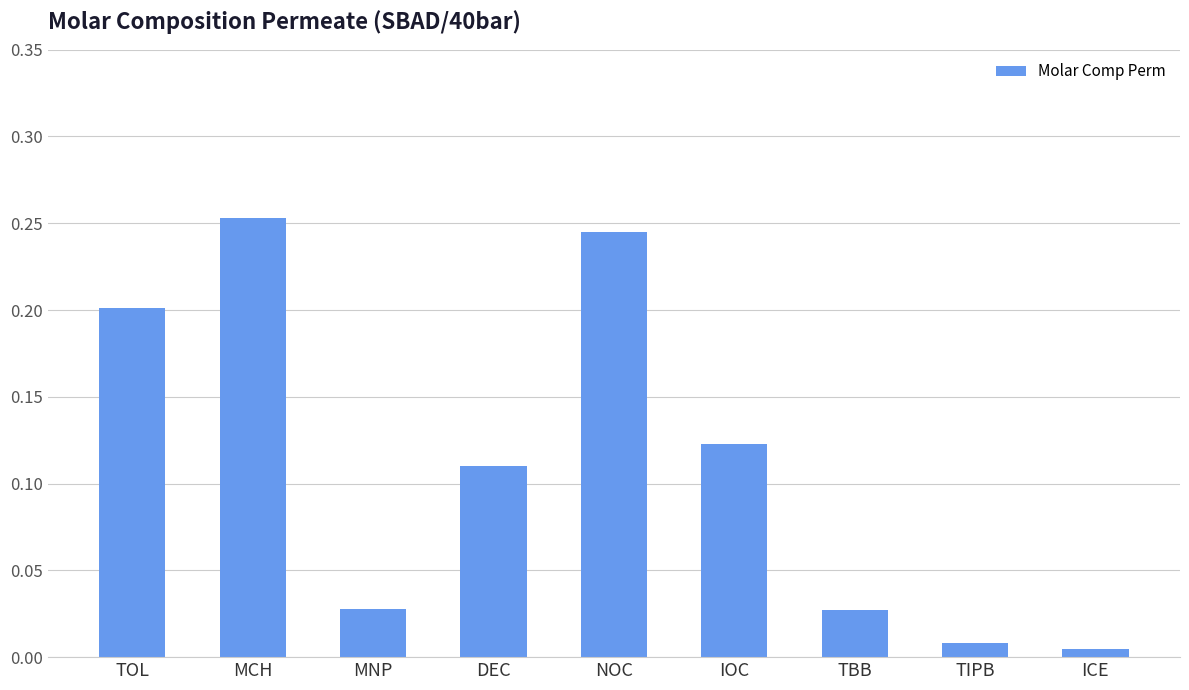

Which label corresponds to the largest value in the chart?

MCH